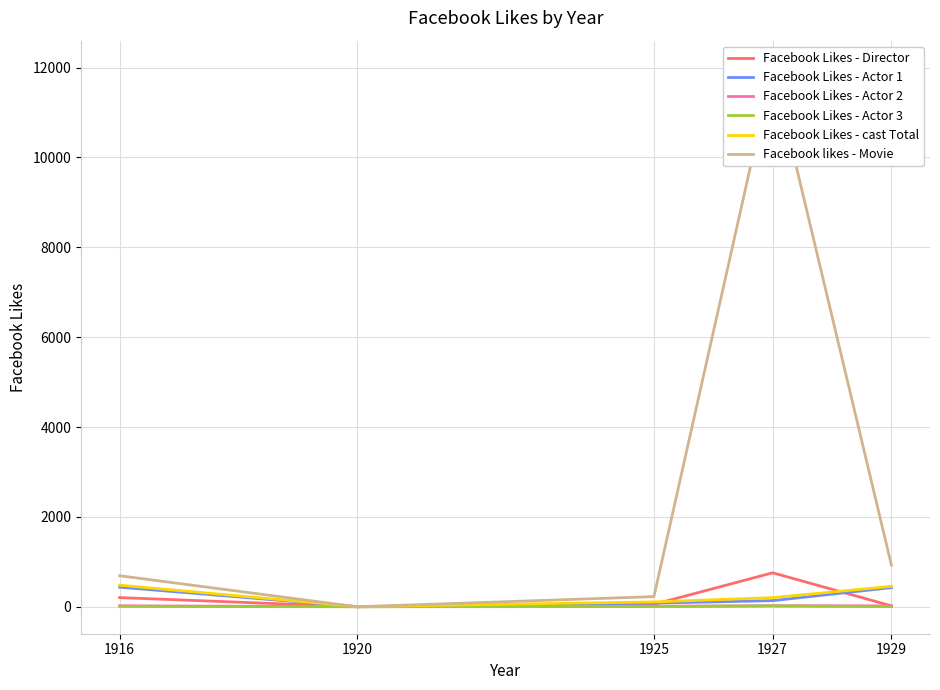

What is the sum of the Facebook Likes - Actor 3 values at 1916 and 1925?

15